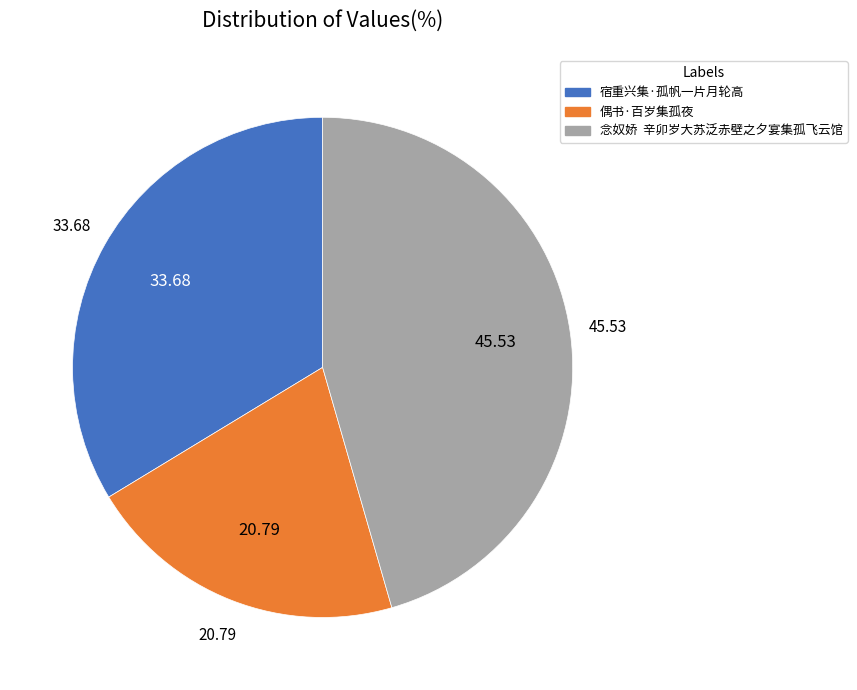

Approximately how many times larger is the value at 宿重兴集·孤帆一片月轮高 compared to 偶书·百岁集孤夜?

1.6